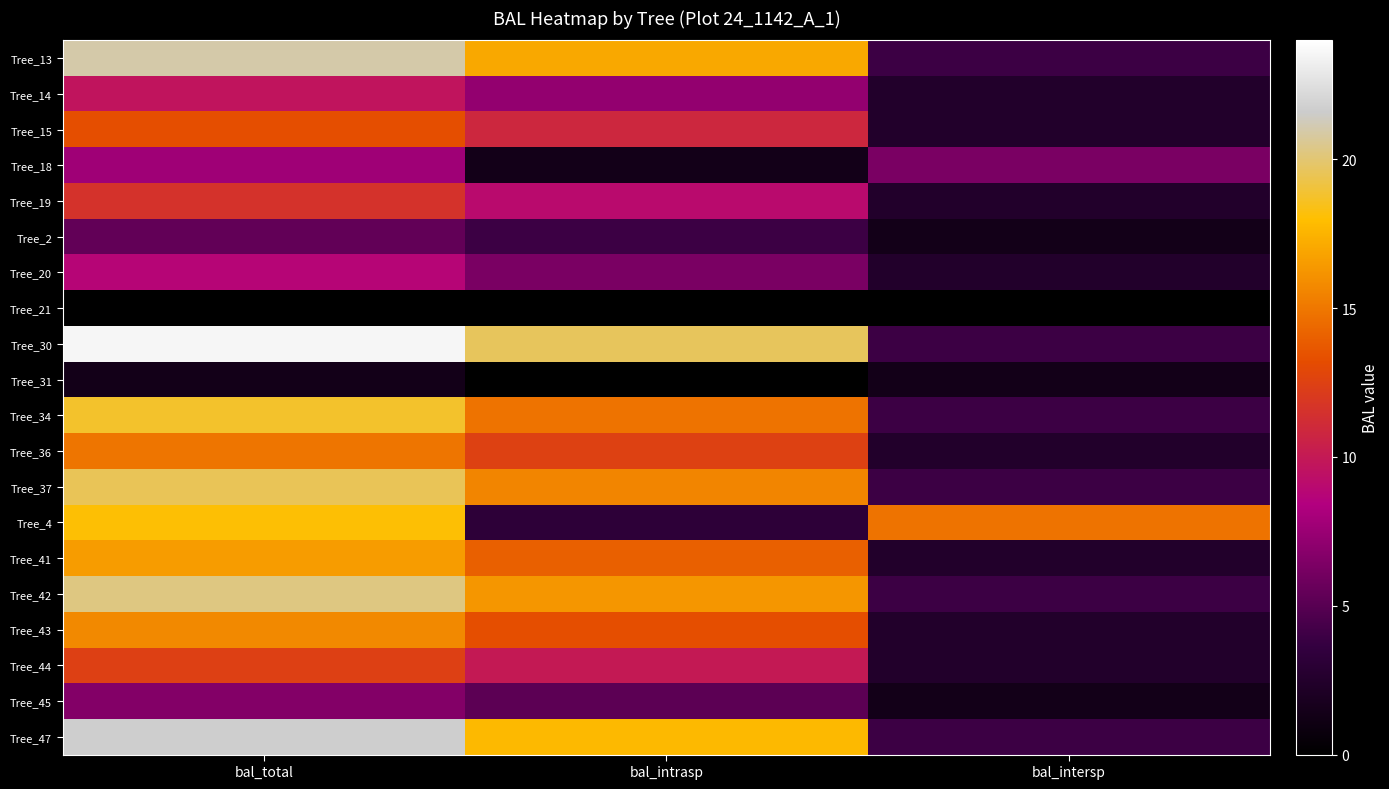

Which has a higher value, bal_intrasp or bal_intersp?

bal_intrasp